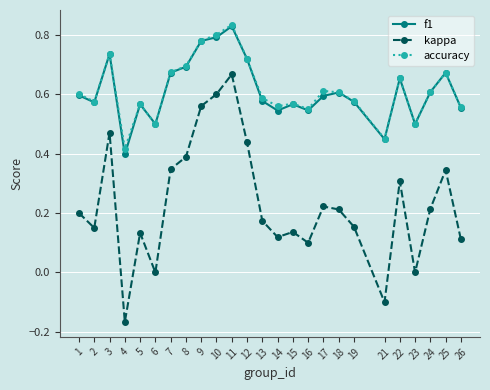

What is the sum of the f1 values at 11 and 12?

1.5